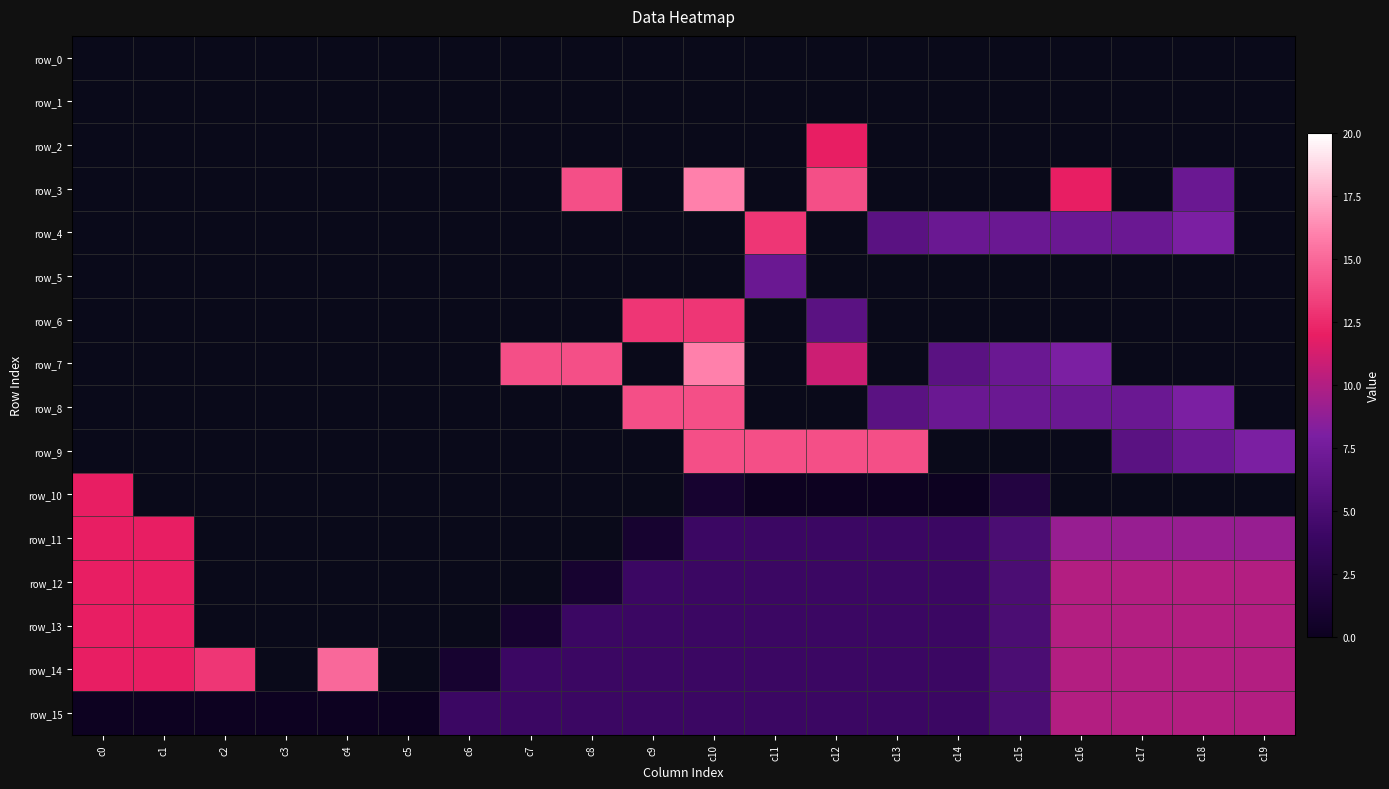

Where does the row_11 series first go above 4?

c0